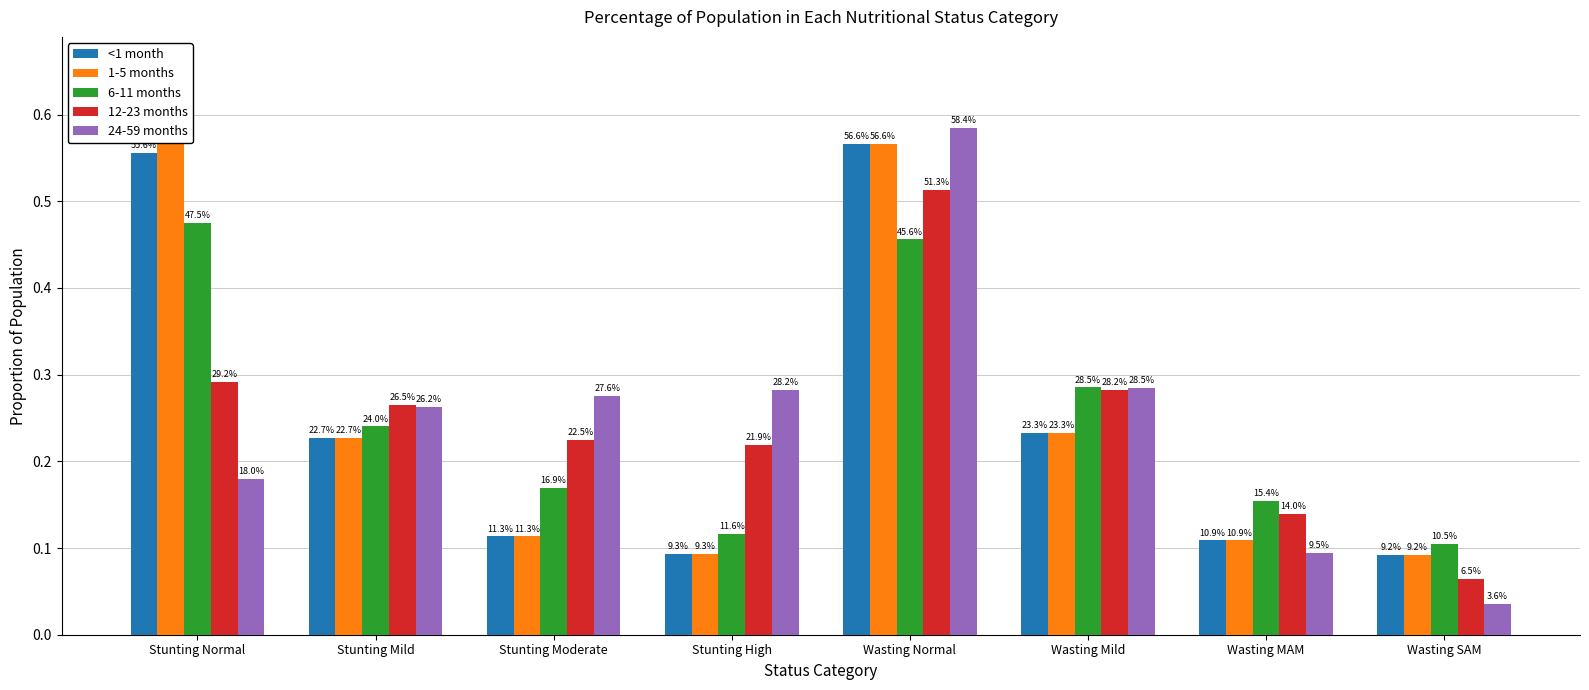

True or false: 1-5 months has a value of 0.1 at Stunting High.

True